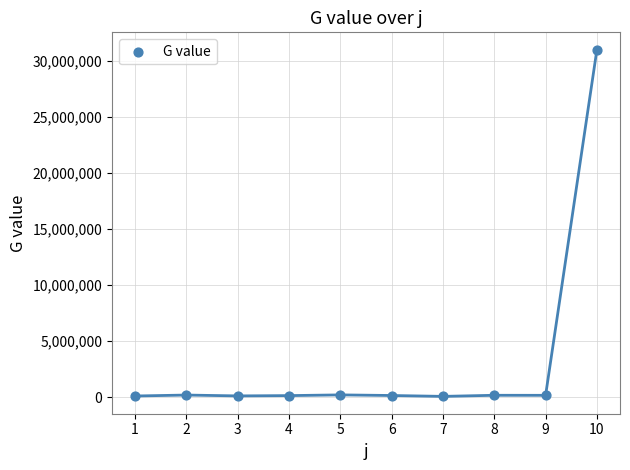

What is the range of Y values (max minus min)?

30937514.1